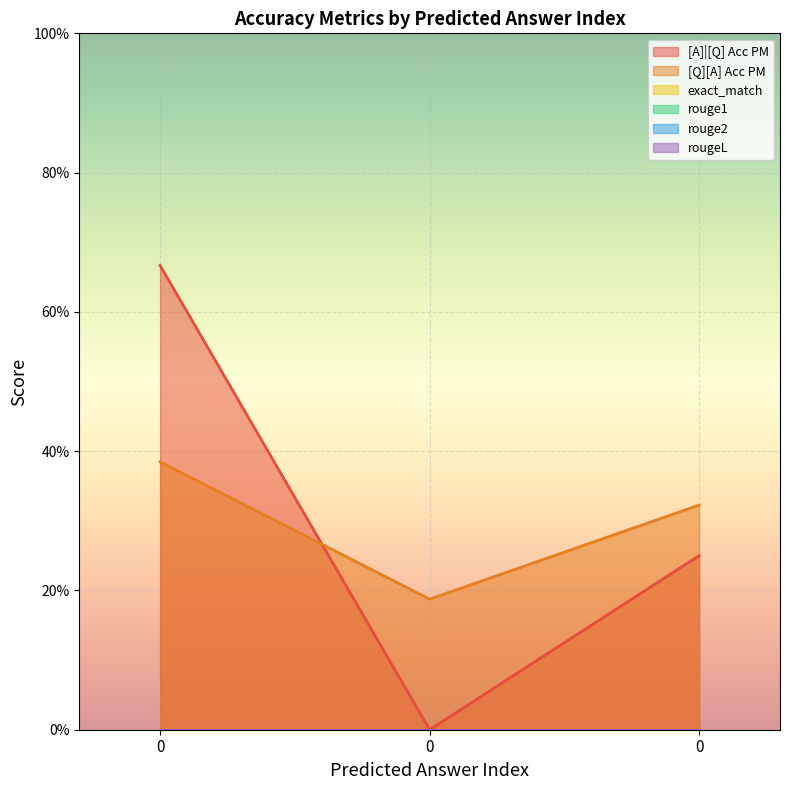

Rank the series at 0 from lowest to highest value.

exact_match, rouge1, rouge2, rougeL, [Q][A] Acc PM, [A]|[Q] Acc PM